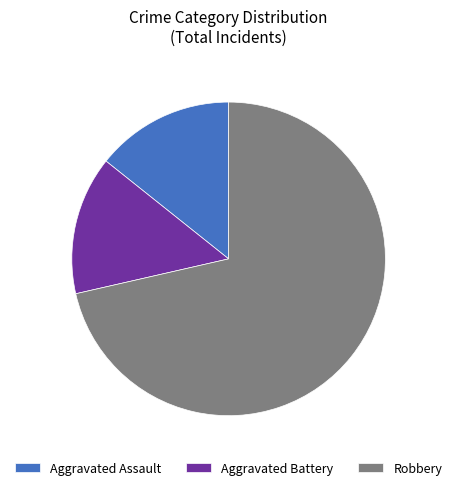

Combined, do Robbery and Aggravated Assault account for over 50%?

Yes